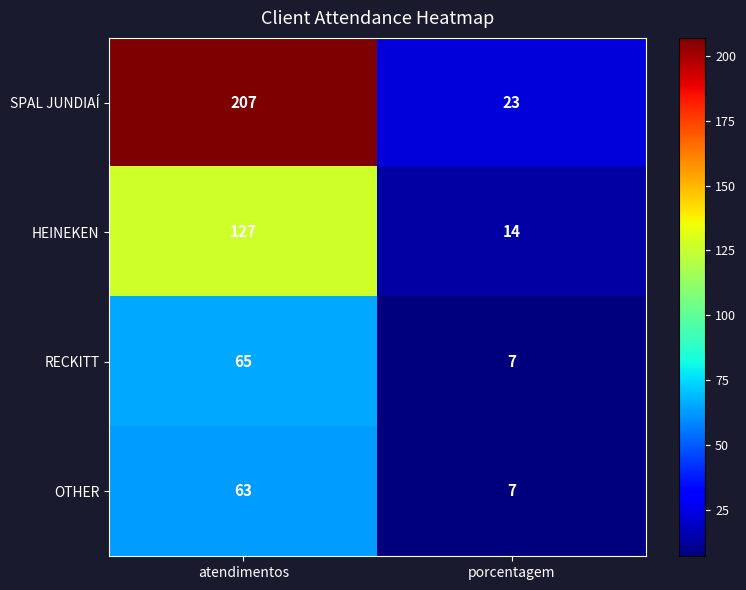

What is the total value across all series at porcentagem?

51